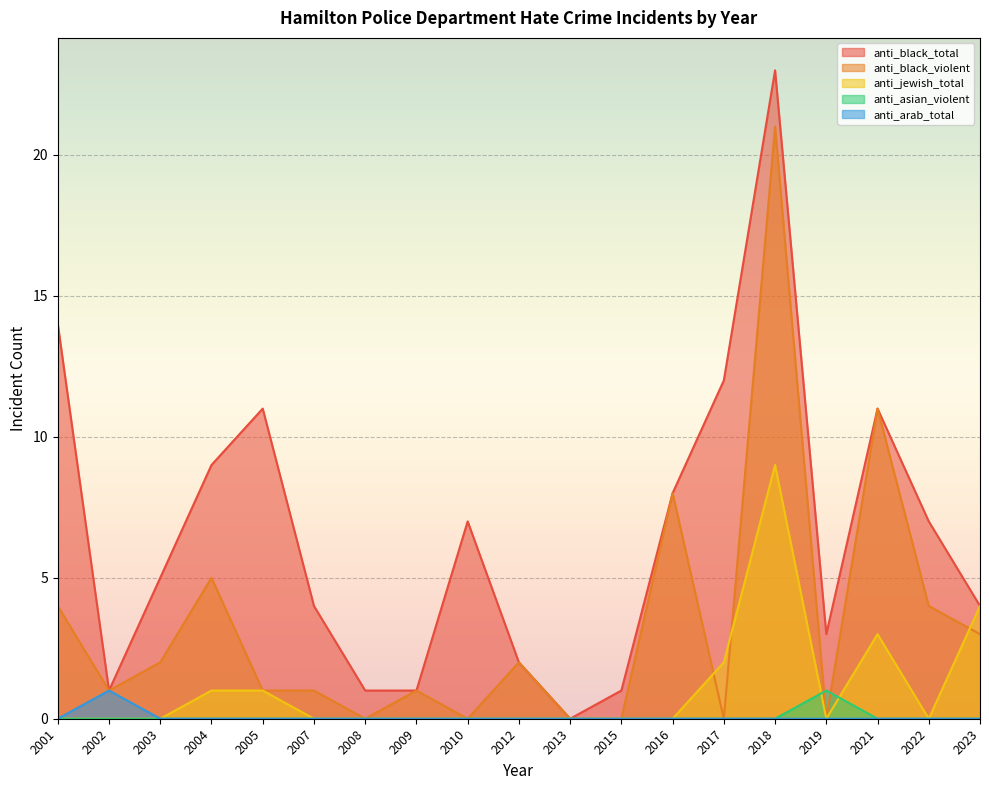

Reading left to right, transcribe all the data shown in this chart.

anti_black_total: 2001=14	2002=1	2003=5	2004=9	2005=11	2007=4	2008=1	2009=1	2010=7	2012=2	2013=0	2015=1	2016=8	2017=12	2018=23	2019=3	2021=11	2022=7	2023=4
anti_black_violent: 2001=4	2002=1	2003=2	2004=5	2005=1	2007=1	2008=0	2009=1	2010=0	2012=2	2013=0	2015=0	2016=8	2017=0	2018=21	2019=0	2021=11	2022=4	2023=3
anti_jewish_total: 2001=0	2002=0	2003=0	2004=1	2005=1	2007=0	2008=0	2009=0	2010=0	2012=0	2013=0	2015=0	2016=0	2017=2	2018=9	2019=0	2021=3	2022=0	2023=4
anti_asian_violent: 2001=0	2002=0	2003=0	2004=0	2005=0	2007=0	2008=0	2009=0	2010=0	2012=0	2013=0	2015=0	2016=0	2017=0	2018=0	2019=1	2021=0	2022=0	2023=0
anti_arab_total: 2001=0	2002=1	2003=0	2004=0	2005=0	2007=0	2008=0	2009=0	2010=0	2012=0	2013=0	2015=0	2016=0	2017=0	2018=0	2019=0	2021=0	2022=0	2023=0